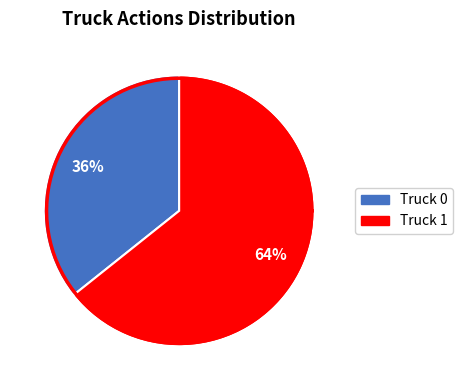

True or false: Truck 1 accounts for 75% of the total.

False